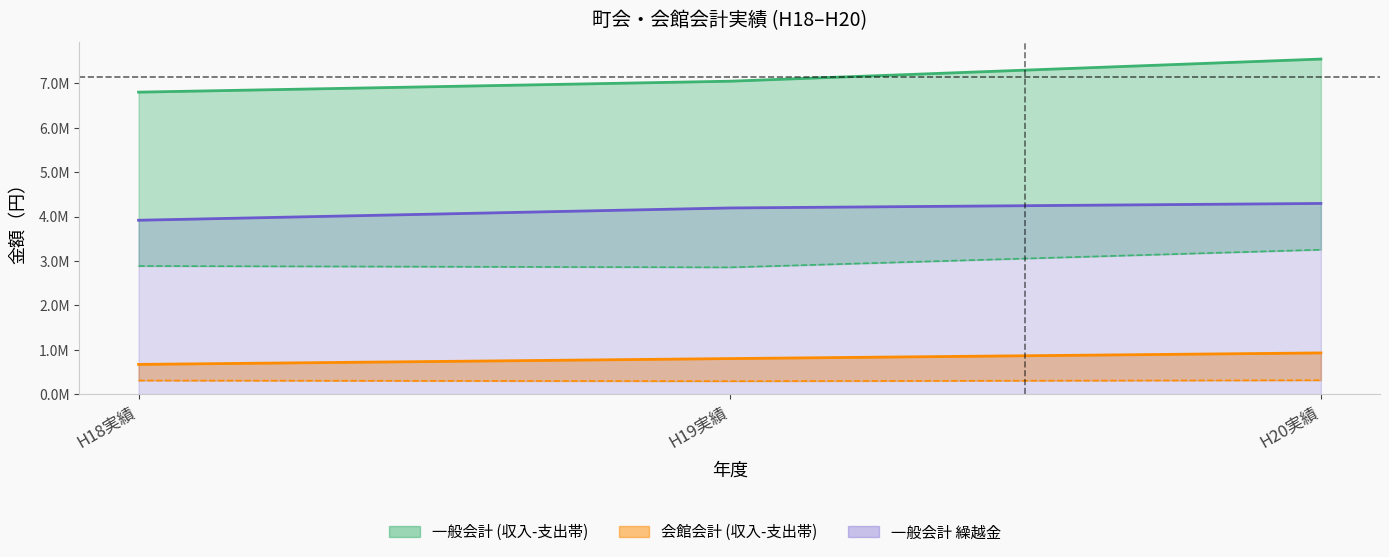

What position from the right is H19実績?

2